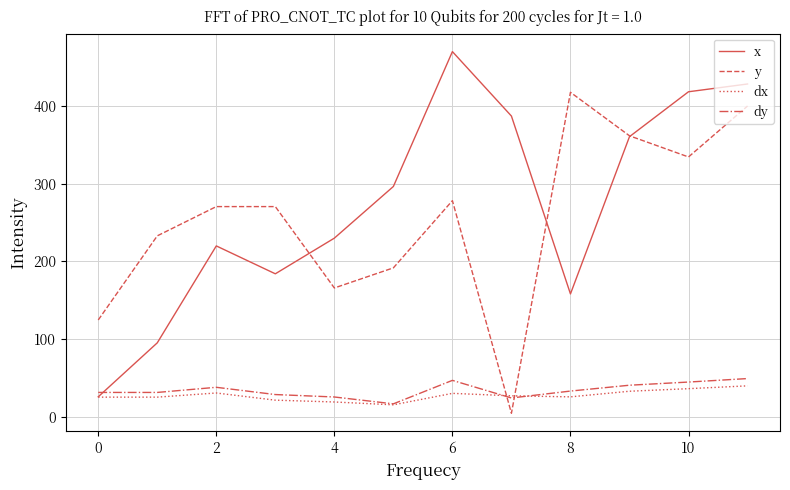

How many interior local valleys does the x series have?

2